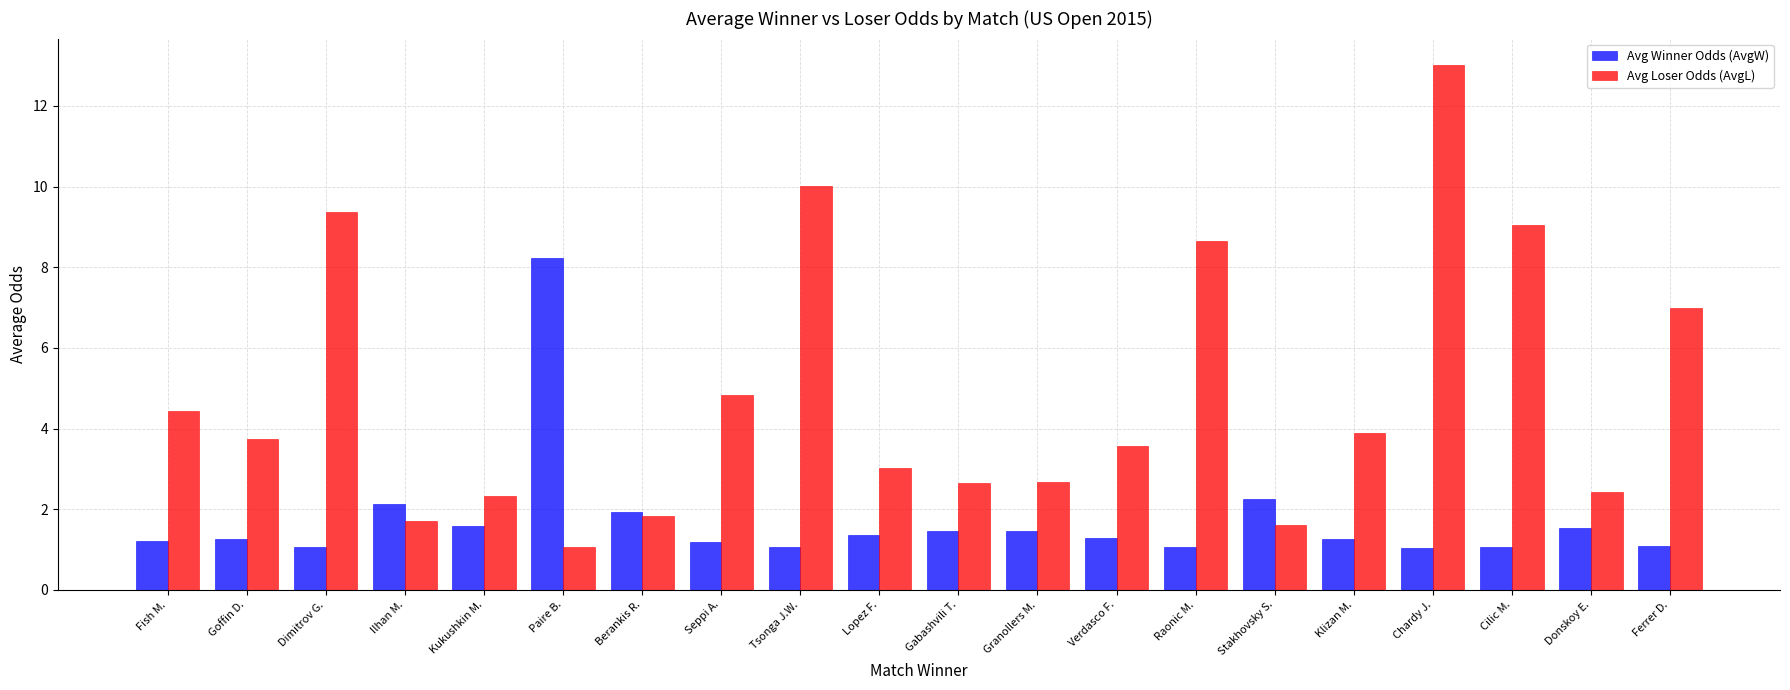

What are all the series names shown in the legend?

Avg Winner Odds (AvgW), Avg Loser Odds (AvgL)